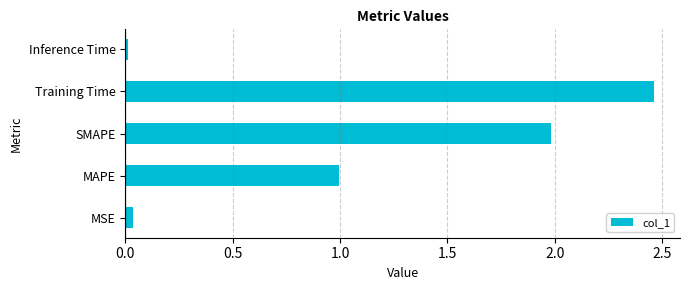

At which category does the chart reach its peak across all series?

Training Time